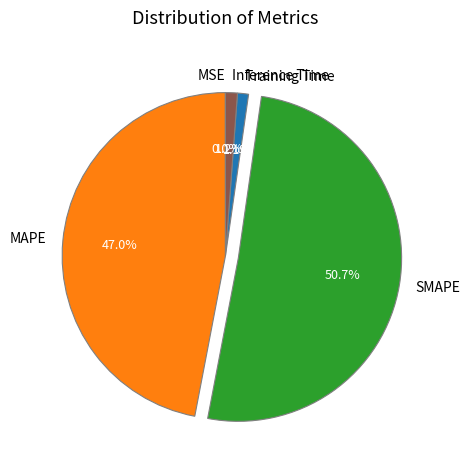

What is the largest slice in the pie chart?

SMAPE